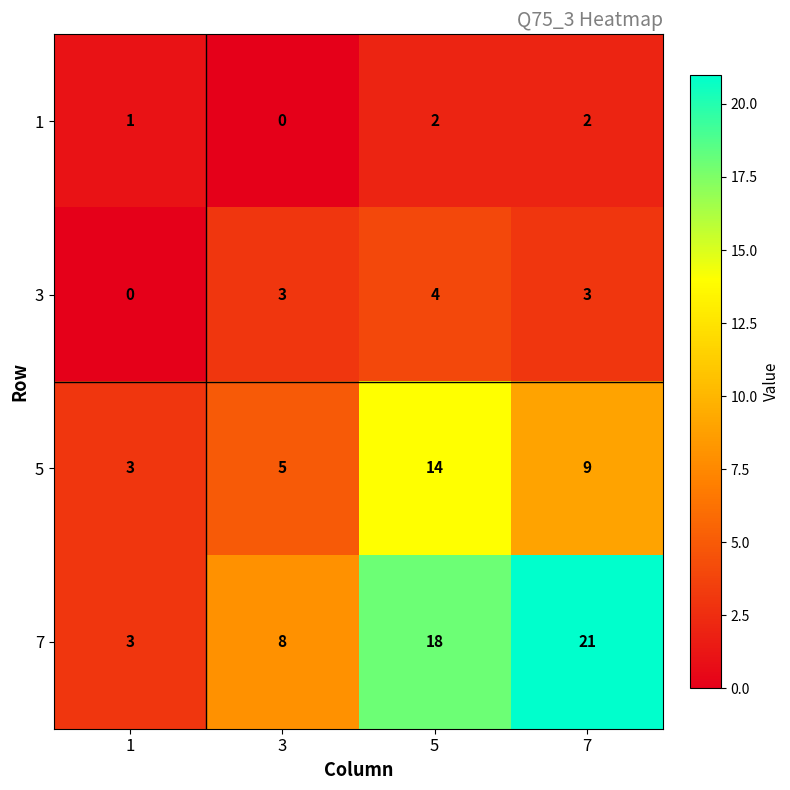

Which series has the largest total across all categories?

7